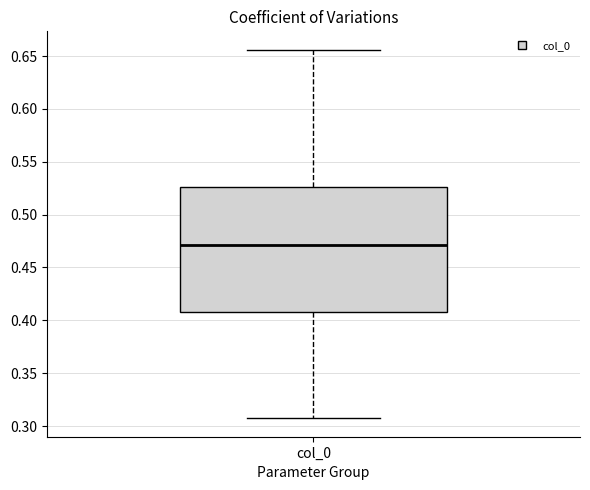

Read this box plot against the y-axis: the position of the median line, the range covered by the box, and the ends of both whiskers. The values are not printed on the chart, so give them approximately, as read against the axis.

median 0.470, box 0.410 to 0.525, whiskers 0.305 to 0.655